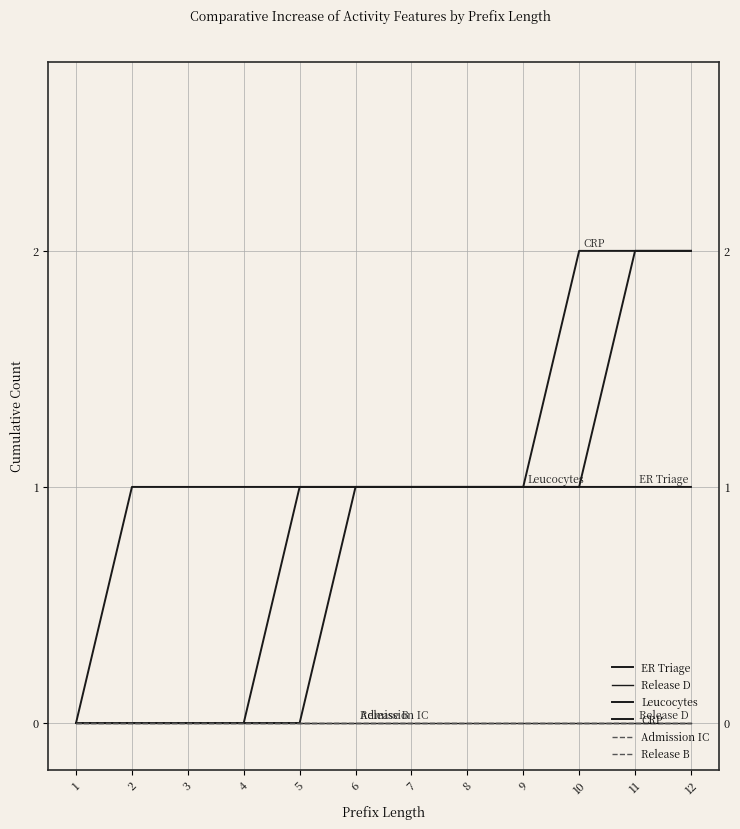

Rank the series by their maximum value, from highest to lowest.

Leucocytes, CRP, ER Triage, Release D, Admission IC, Release B